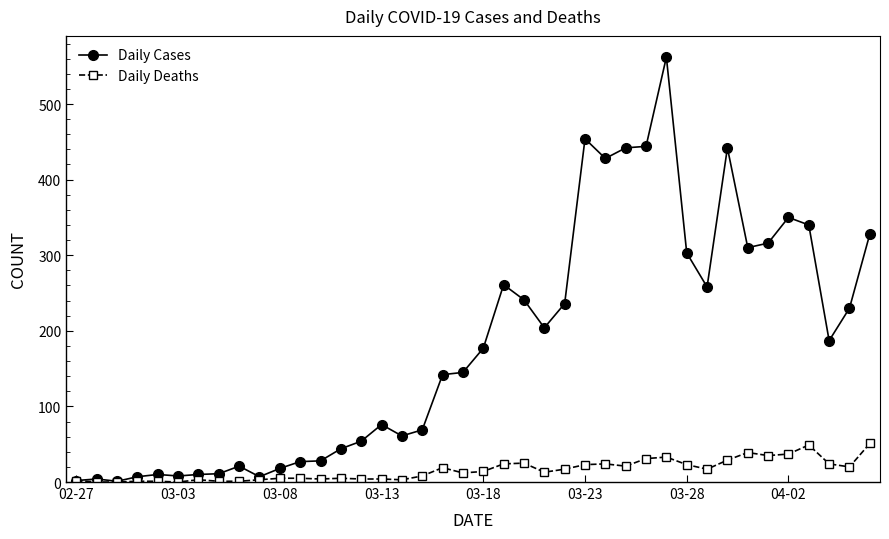

What is the greatest value displayed?

562